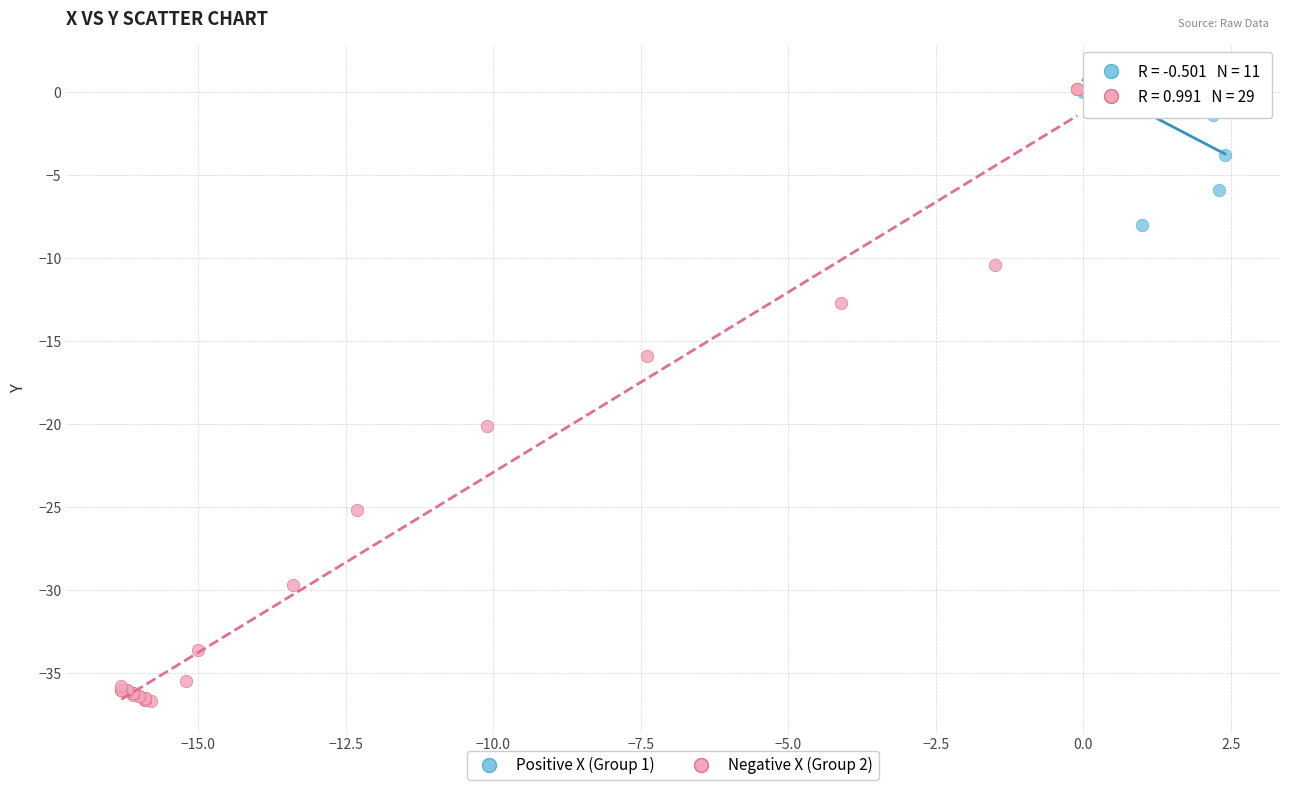

Which series has the widest spread of Y values?

Negative X (Group 2)